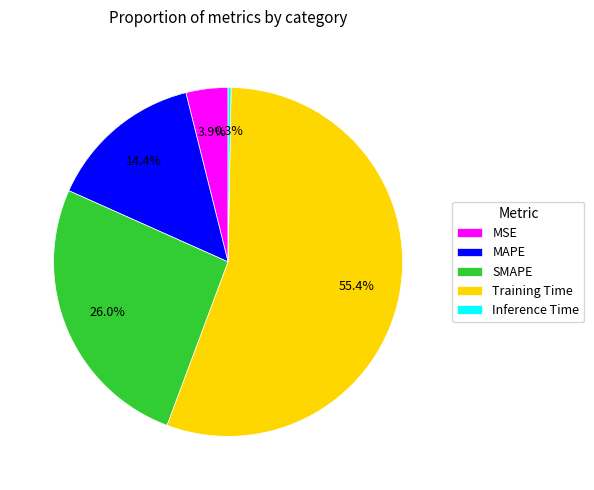

The MAPE slice represents 14% of the pie. True or false?

True